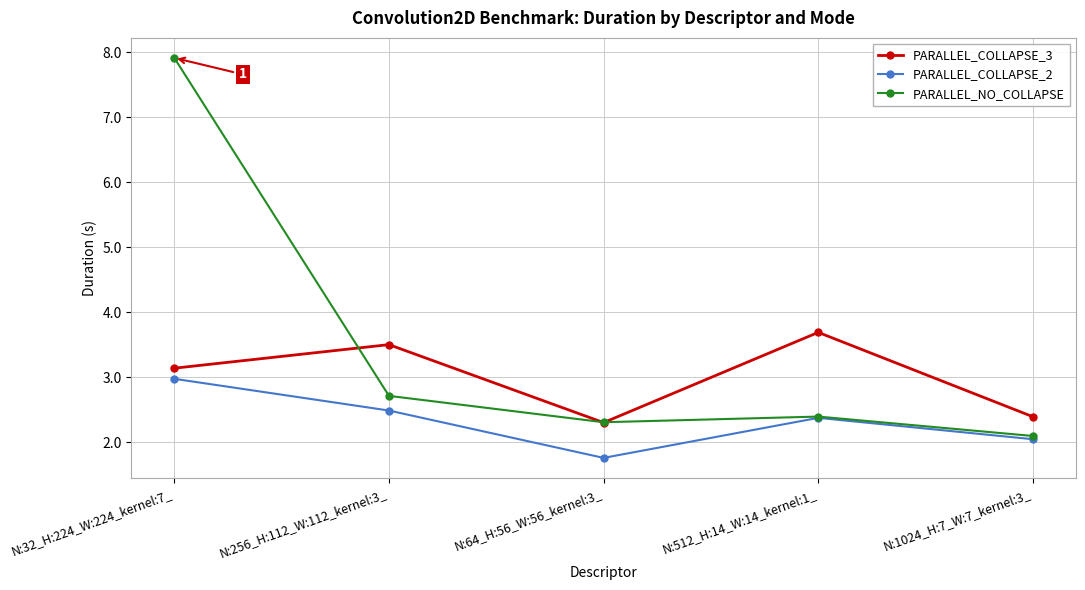

How many data points in PARALLEL_COLLAPSE_3 are less than 3?

2